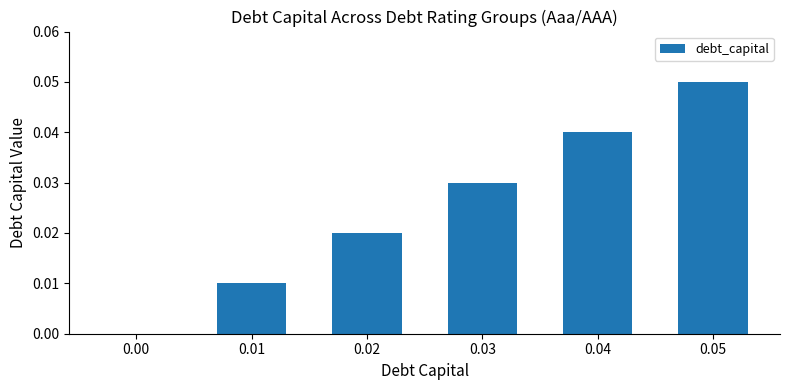

Is it true that the value at 0.03 is 0.0?

True